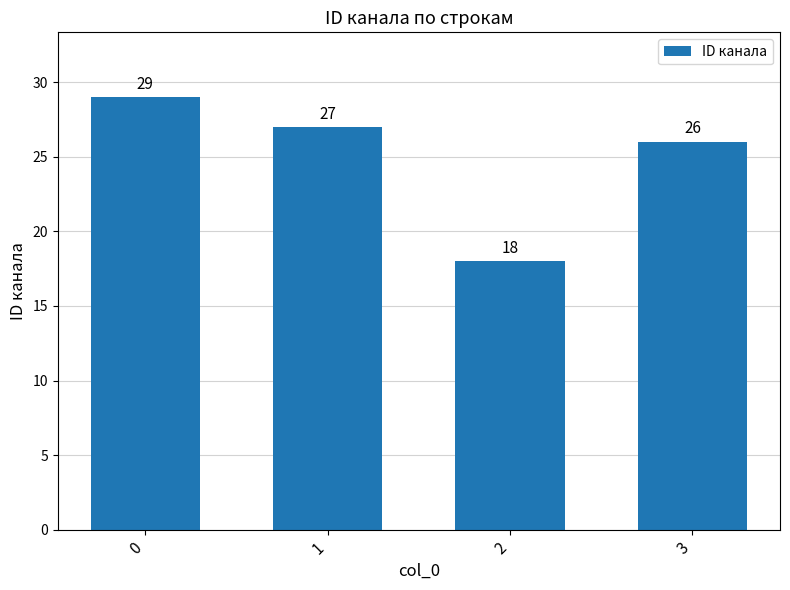

How many data points are less than 27?

2